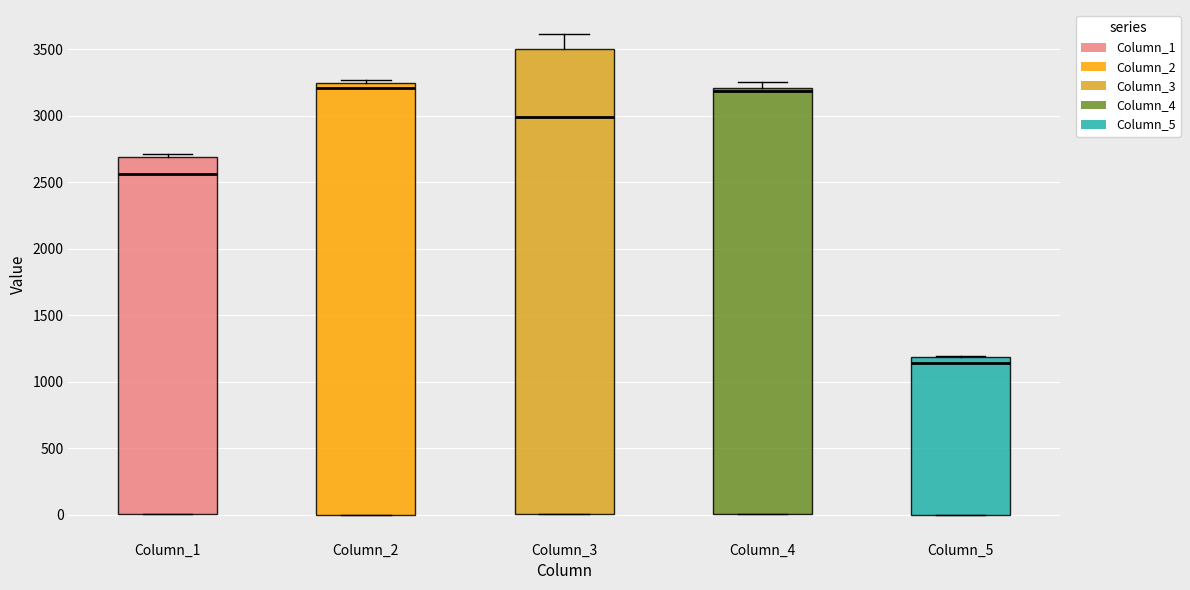

Reading left to right, read every box against the y-axis: the position of its median line, the range the box covers, and the ends of its whiskers. The values are not printed on the chart, so give them approximately, as read against the axis.

Column_1: median 2550, box 0 to 2700, whiskers 0 to 2700 (just above the box's upper edge)
Column_2: median 3200, box 0 to 3250, whiskers 0 to 3250 (just above the box's upper edge)
Column_3: median 3000, box 0 to 3500, whiskers 0 to 3600
Column_4: median 3200 (just below the box's upper edge), box 0 to 3200, whiskers 0 to 3250
Column_5: median 1150, box 0 to 1200, whiskers 0 to 1200